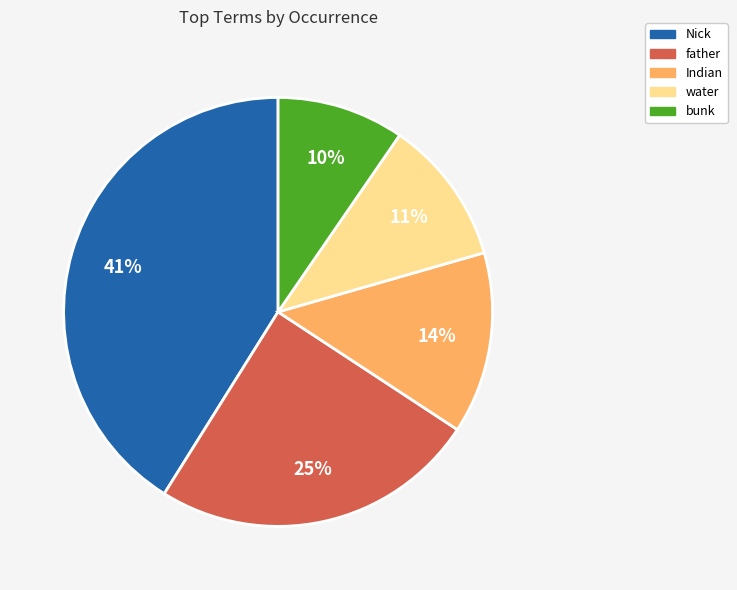

Is there any slice that represents more than half of the pie?

No